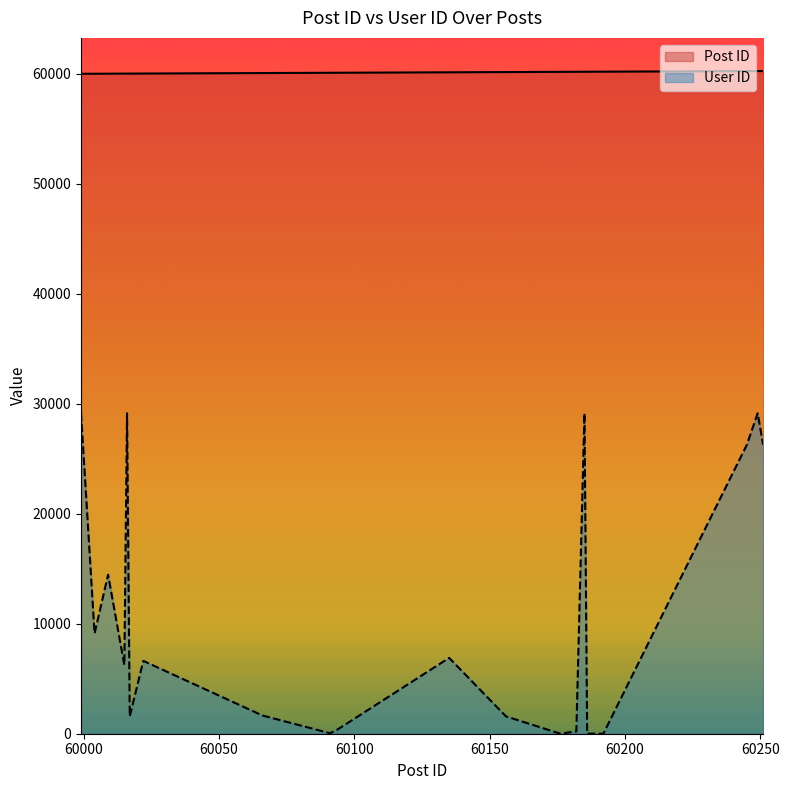

True or false: Post ID has more than 0 interior local peaks.

False